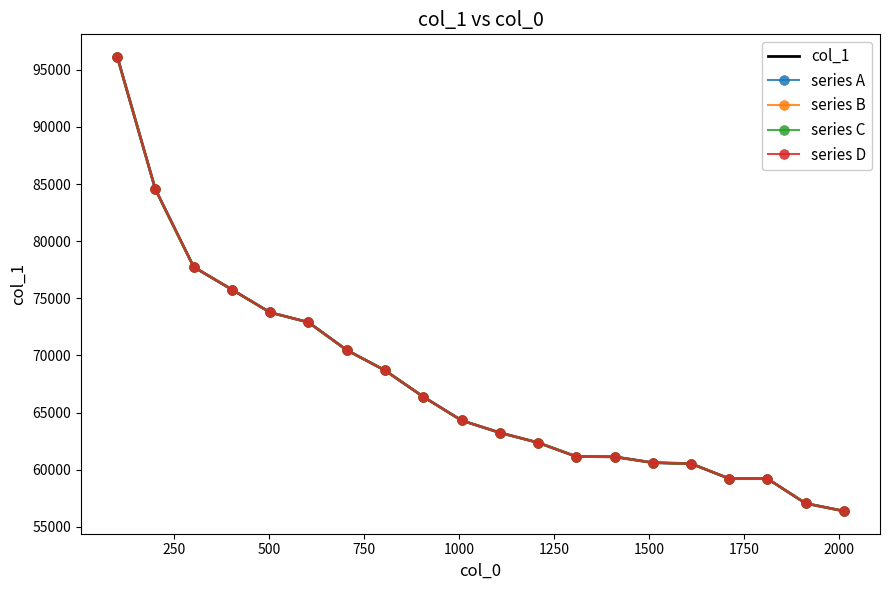

True or false: col_1 and series C intersect in this chart.

False